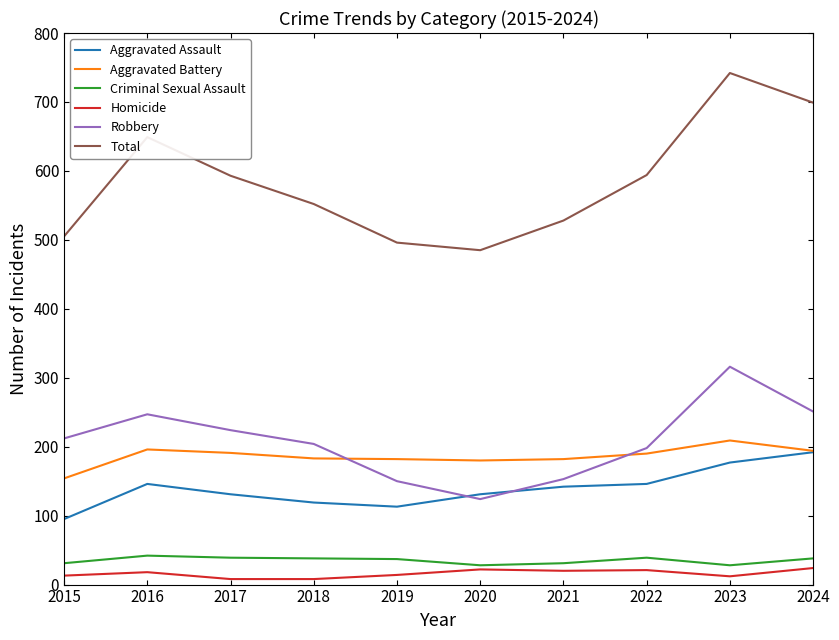

At which category is the sum across all series the highest?

2023